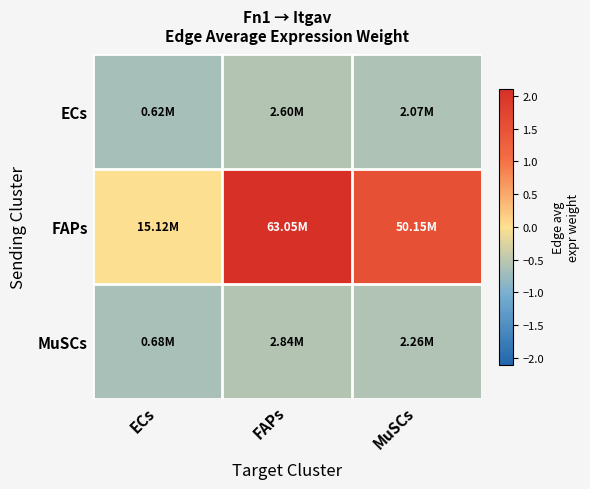

Reading left to right, what are all the values shown in this chart?

ECs: ECs=-0.7	FAPs=-0.6	MuSCs=-0.6
FAPs: ECs=-0.0	FAPs=2.1	MuSCs=1.5
MuSCs: ECs=-0.7	FAPs=-0.6	MuSCs=-0.6